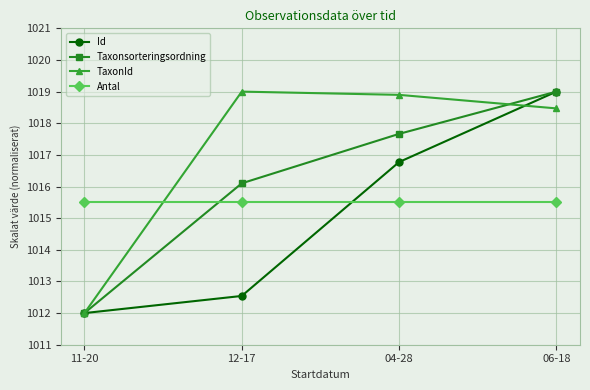

Reading right to left, what are all the values shown in this chart?

Id: 1019.0	1016.8	1012.5	1012.0
Taxonsorteringsordning: 1019.0	1017.7	1016.1	1012.0
TaxonId: 1018.5	1018.9	1019.0	1012.0
Antal: 1015.5	1015.5	1015.5	1015.5